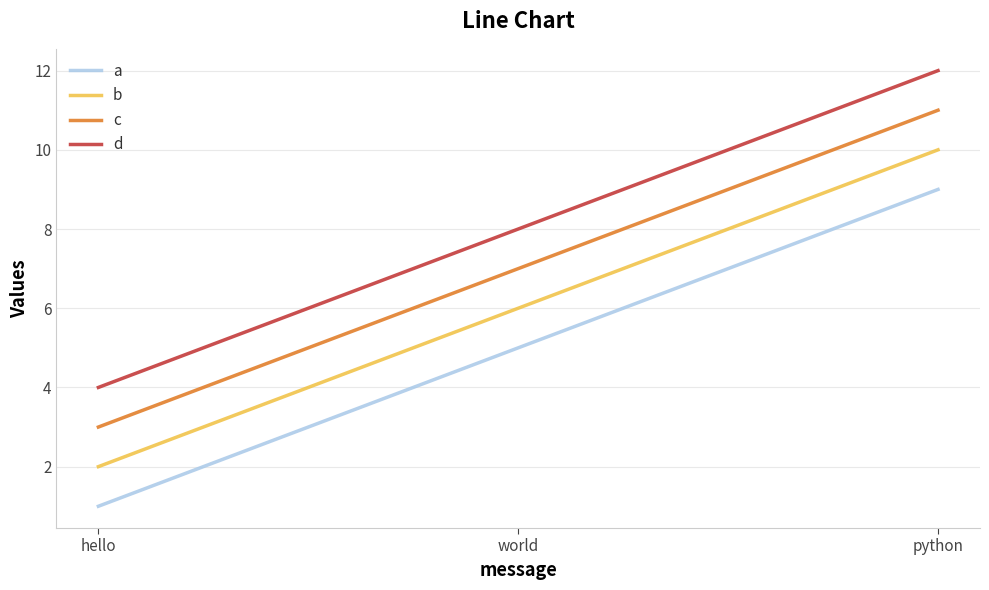

What is the difference between the highest and lowest values at hello?

3